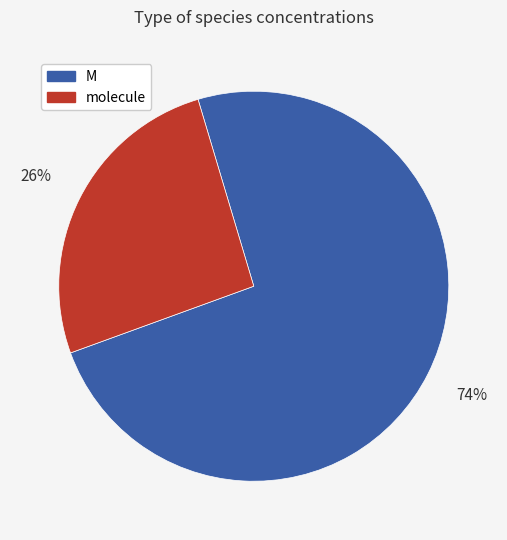

To the nearest percent, what is the difference between the largest and smallest slice percentages?

48%